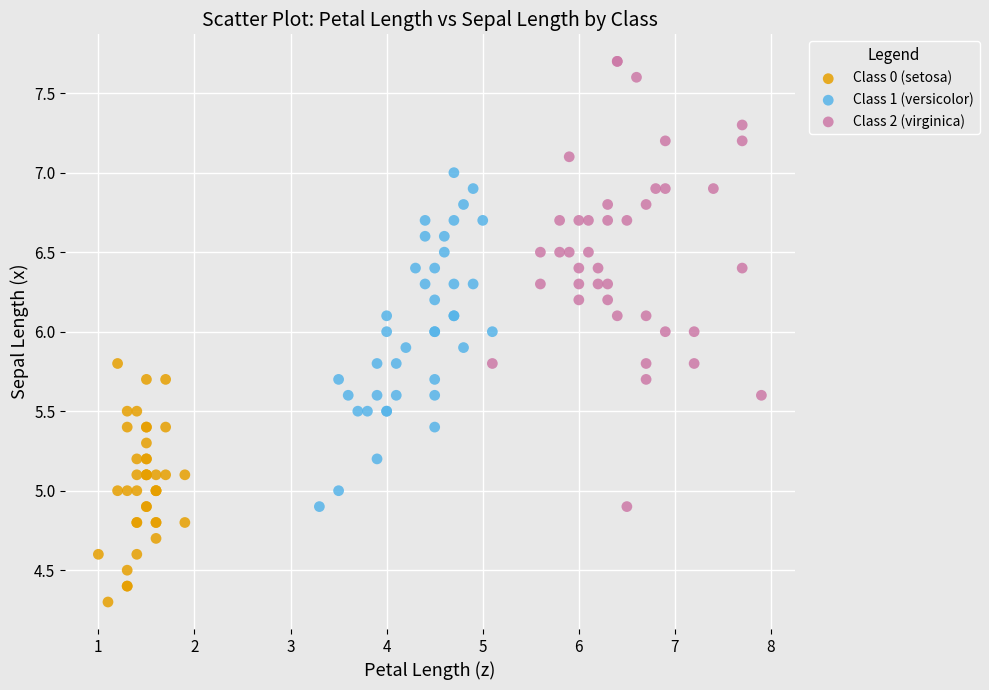

Which series reaches the maximum Y coordinate?

Class 2 (virginica)